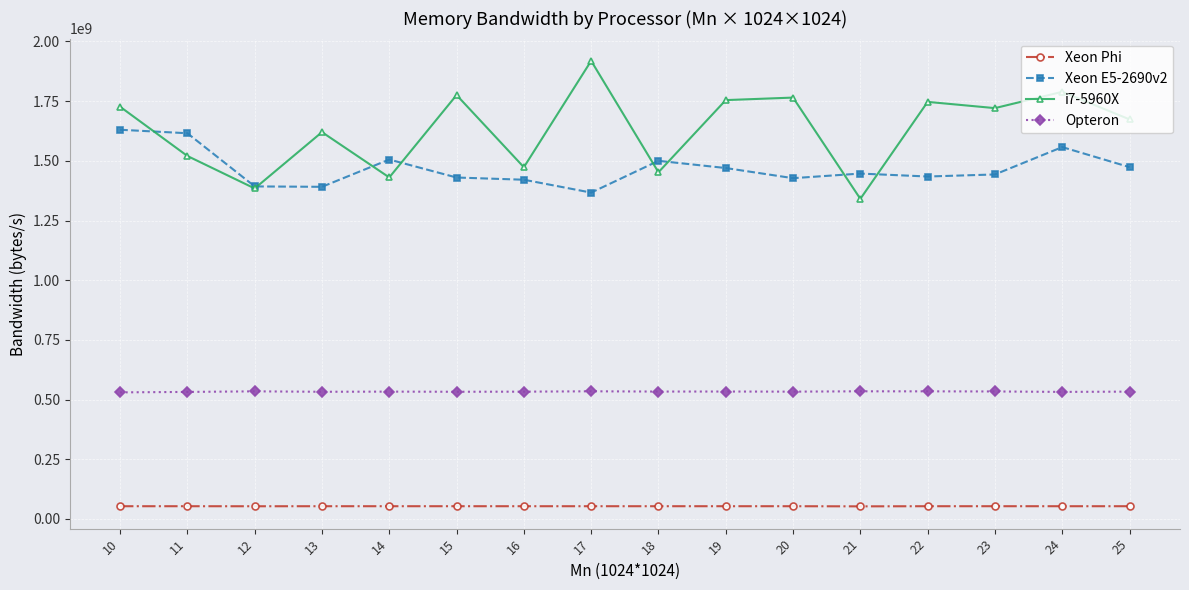

Does the chart display data point markers on the line(s)?

Yes